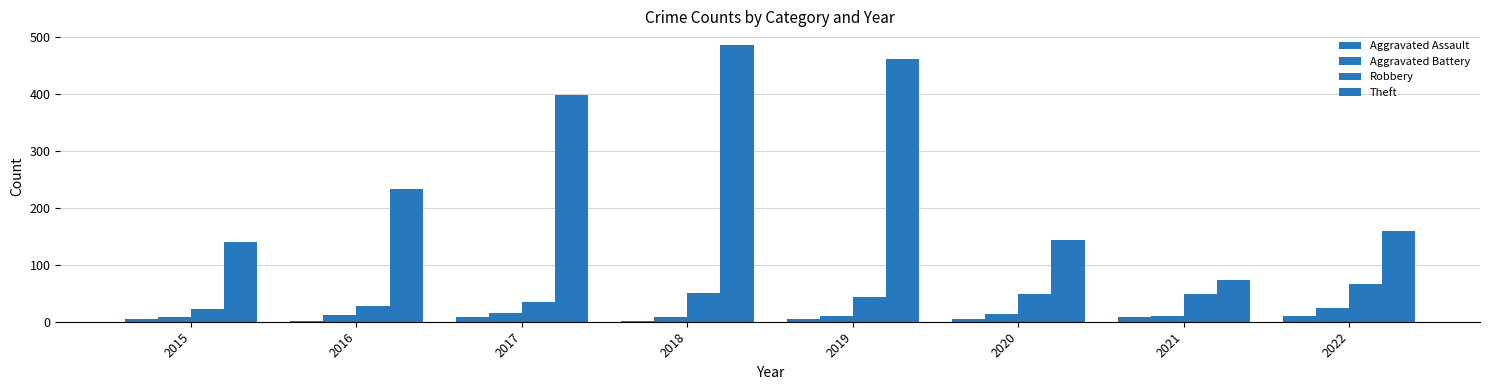

Read the Robbery value at 2015, to the nearest 5.

20